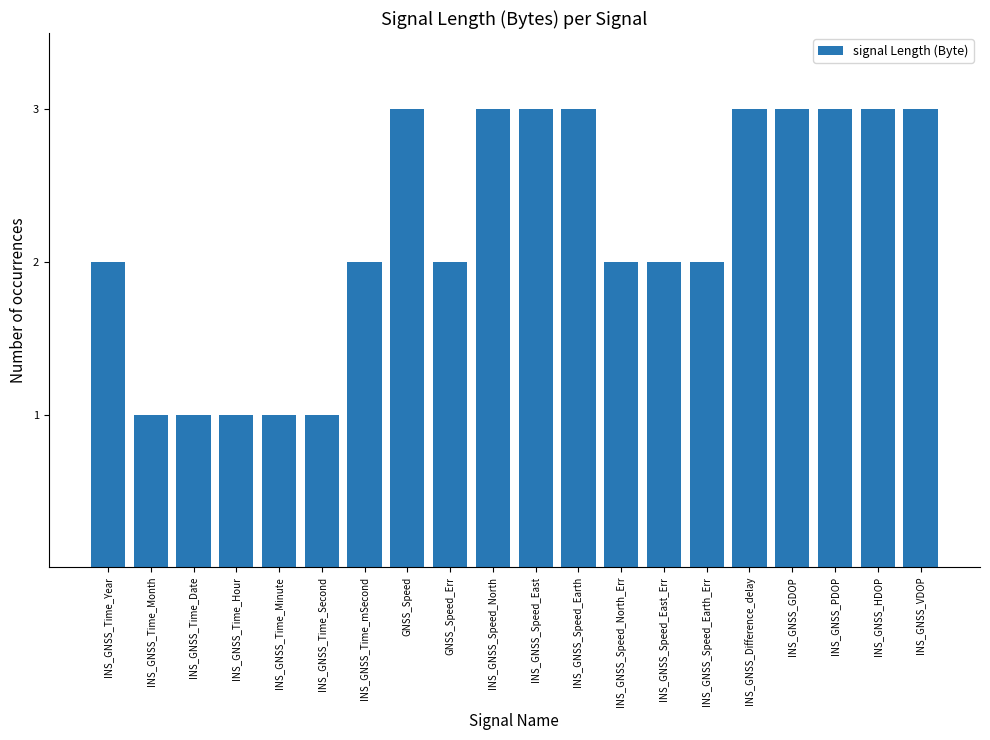

Reading left to right, what are all the values shown in this chart?

2	1	1	1	1	1	2	3	2	3	3	3	2	2	2	3	3	3	3	3